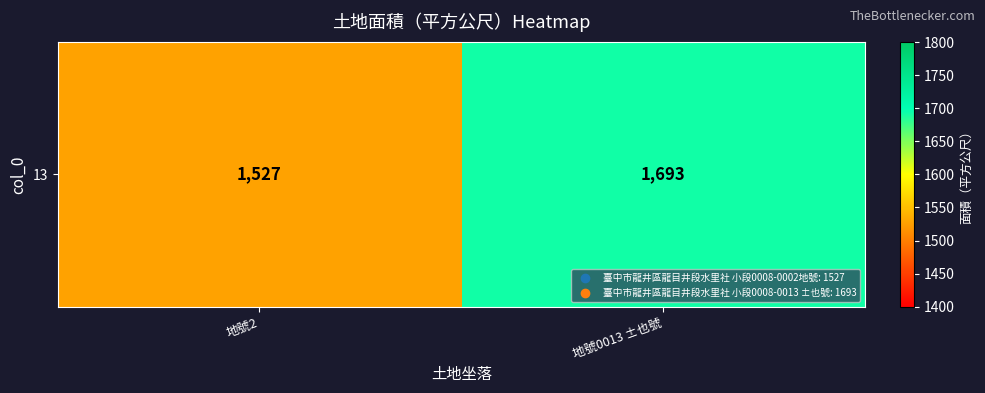

Is it true that the value at 地號2 is 540?

False